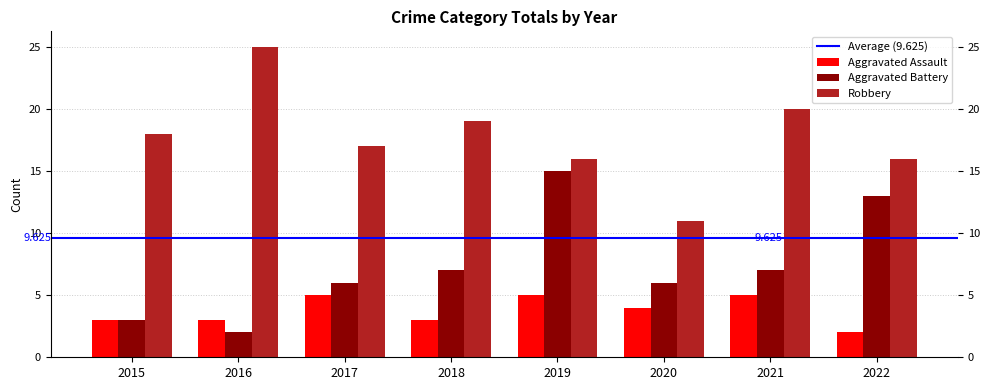

Rank the series by their maximum value, from lowest to highest.

Aggravated Assault, Aggravated Battery, Robbery